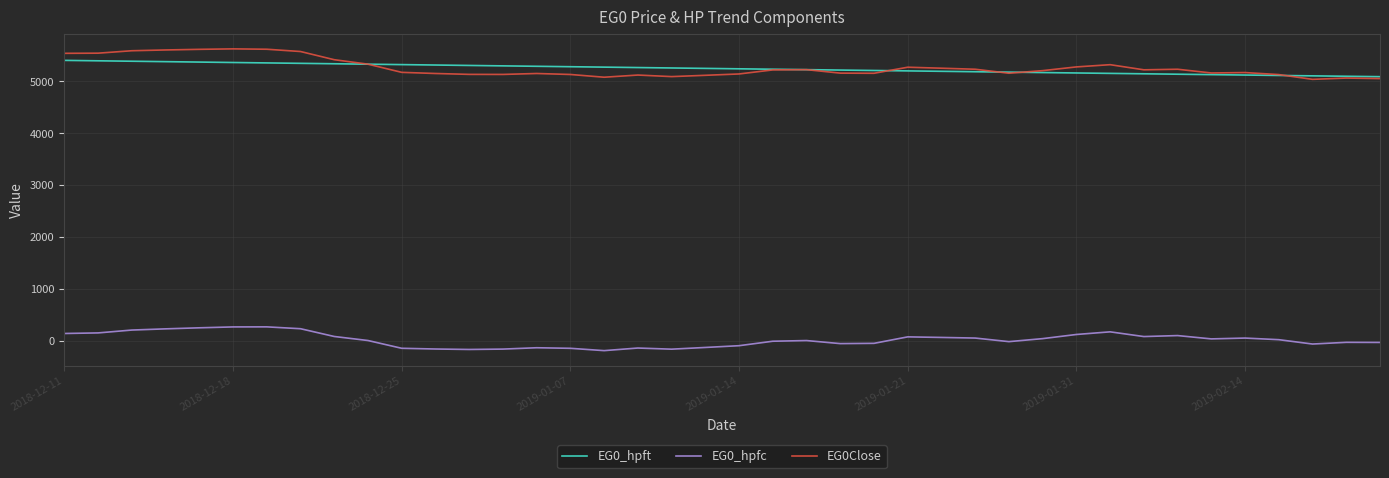

True or false: EG0Close and EG0_hpfc cross at least once.

False